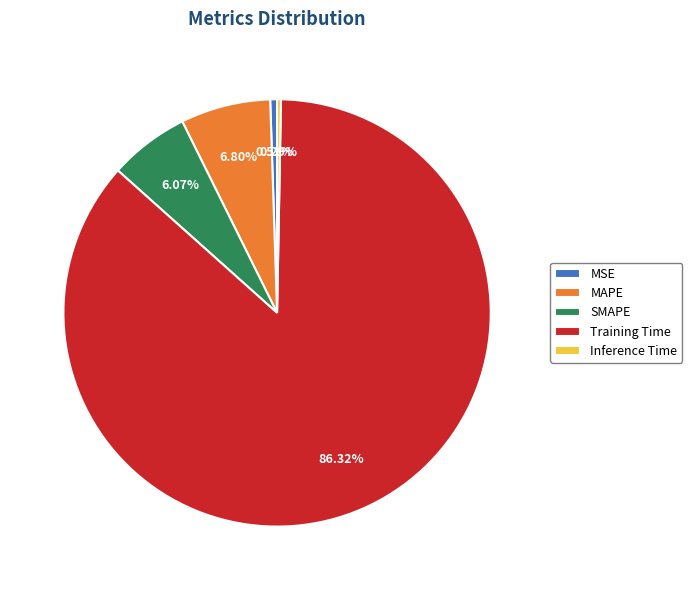

To the nearest percent, what is the difference between the MSE and Training Time slice percentages?

86%